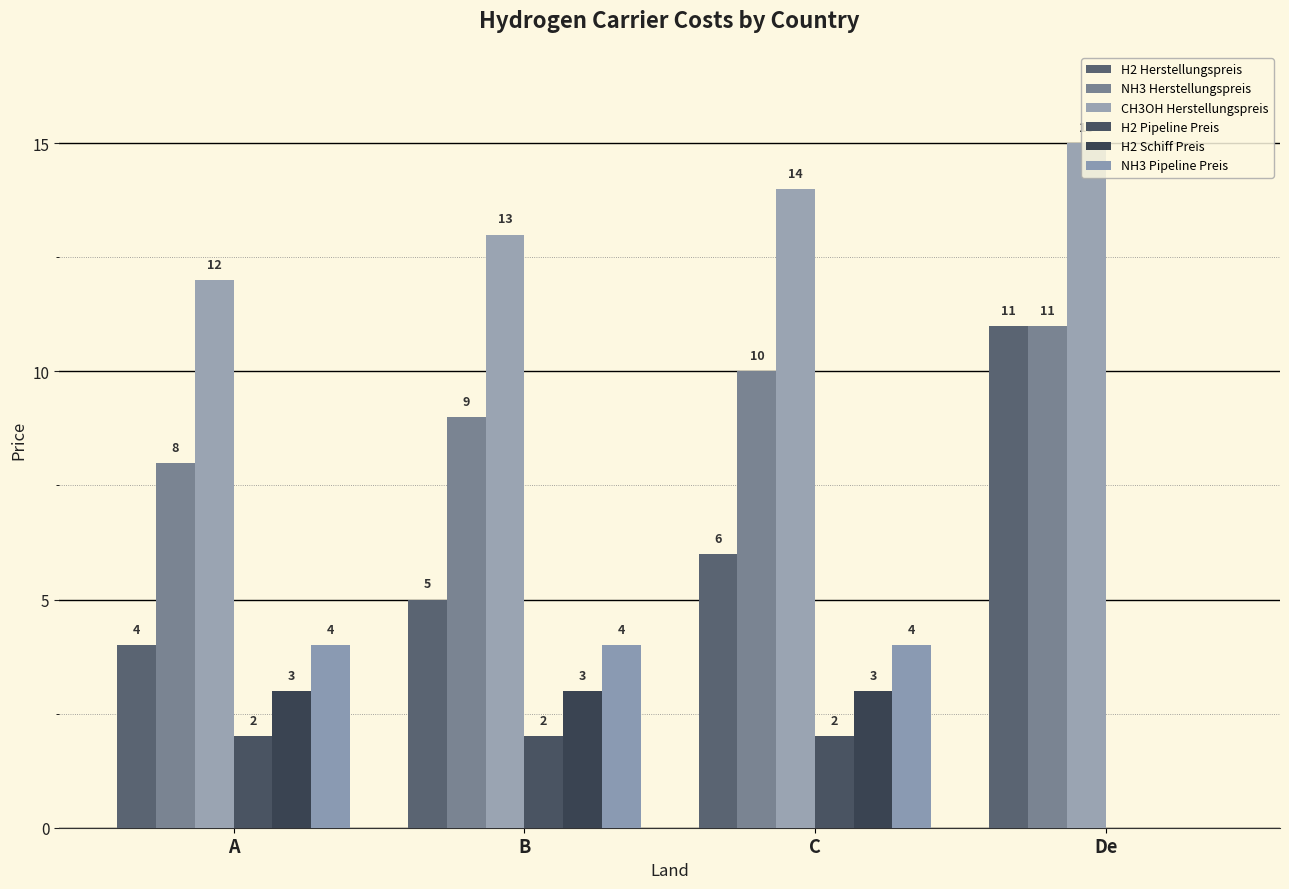

Which category has the highest value across all series?

De